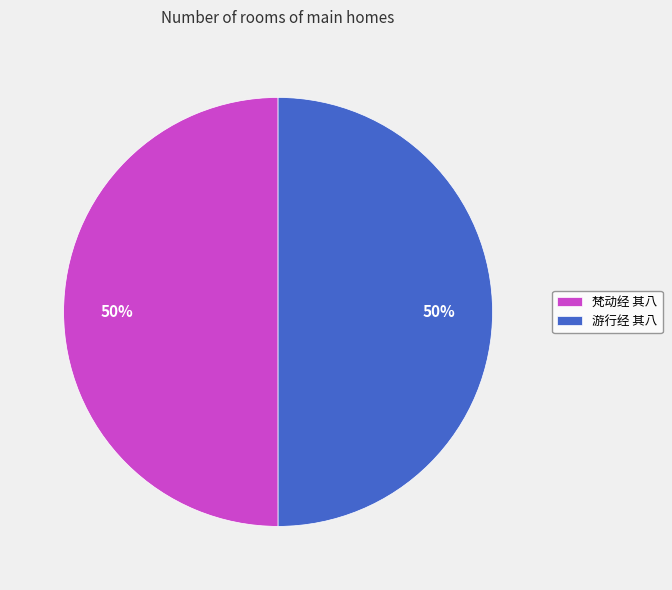

To the nearest percent, what is the average slice percentage?

50%